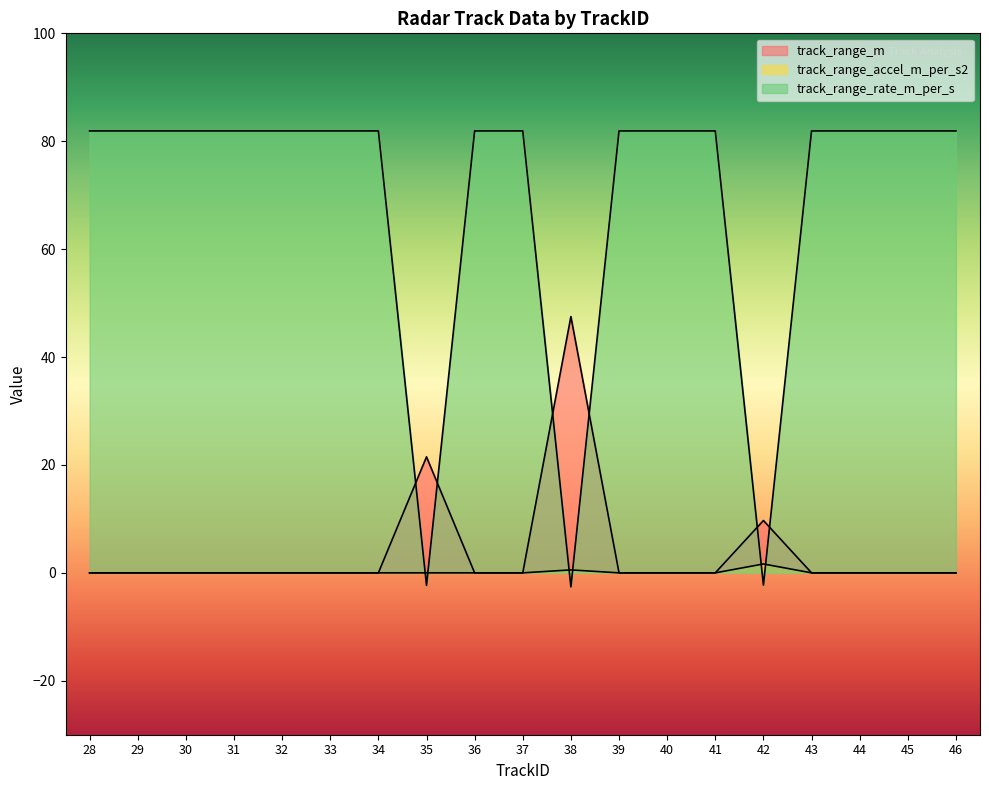

List the labels in order of track_range_rate_m_per_s value, largest first.

28, 29, 30, 31, 32, 33, 34, 36, 37, 39, 40, 41, 43, 44, 45, 46, 42, 35, 38